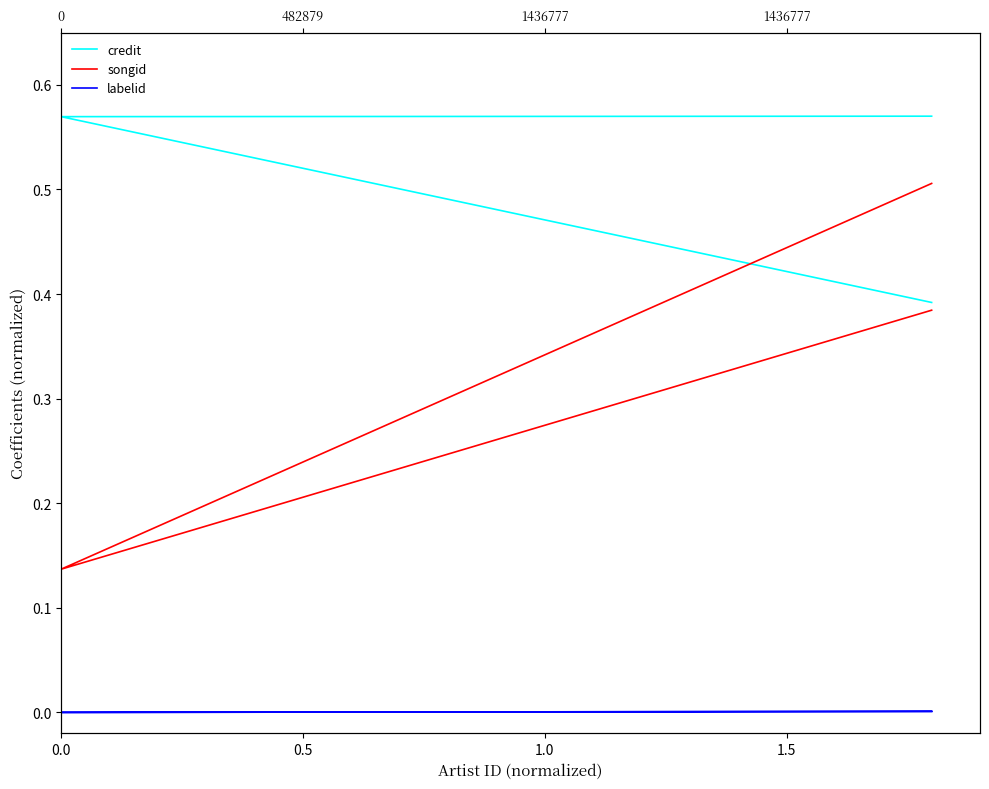

What are all the series names shown in the legend?

credit, songid, labelid